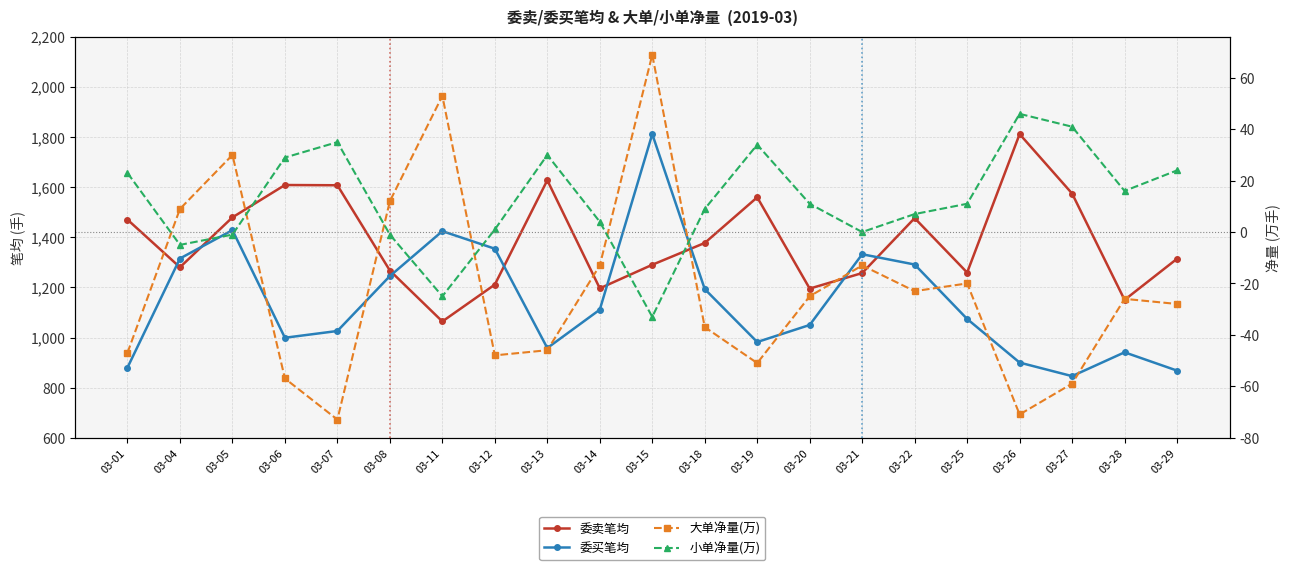

What is the highest value of the 大单净量(万) series?

69